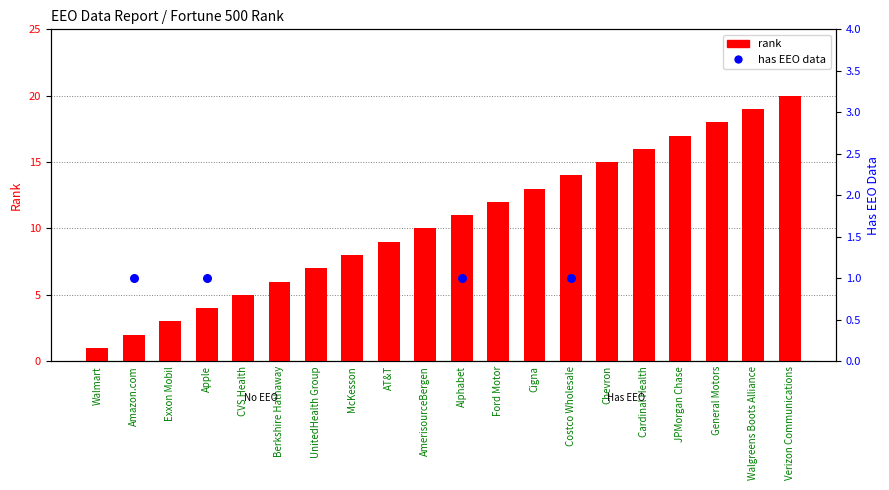

What is the change in value from Costco Wholesale to JPMorgan Chase?

+3